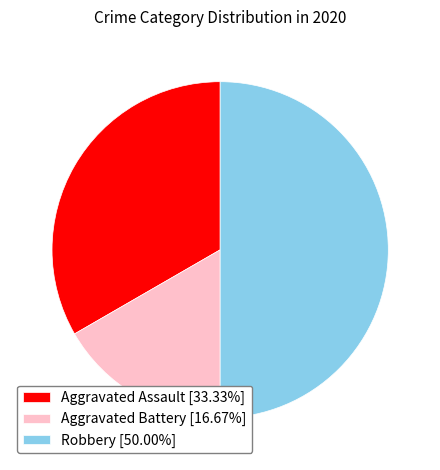

Approximately how many times larger is the value at Aggravated Battery [16.67%] compared to Robbery [50.00%]?

0.3